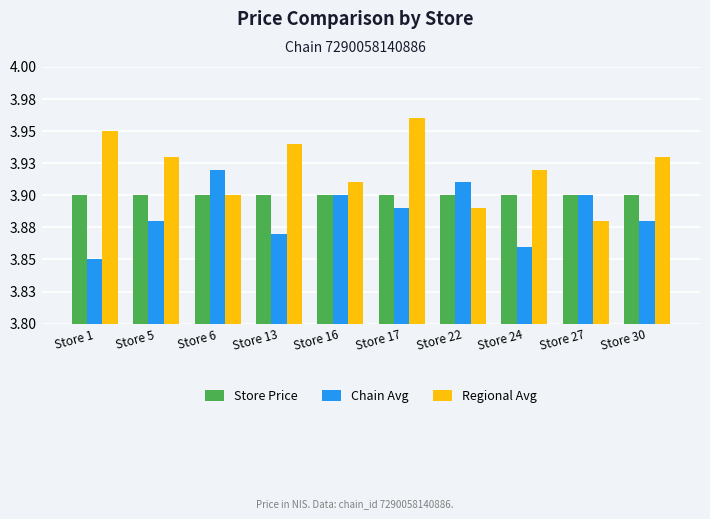

Reading left to right, transcribe all the data shown in this chart.

Store Price: 3.9	3.9	3.9	3.9	3.9	3.9	3.9	3.9	3.9	3.9
Chain Avg: 3.9	3.9	3.9	3.9	3.9	3.9	3.9	3.9	3.9	3.9
Regional Avg: 4.0	3.9	3.9	3.9	3.9	4.0	3.9	3.9	3.9	3.9